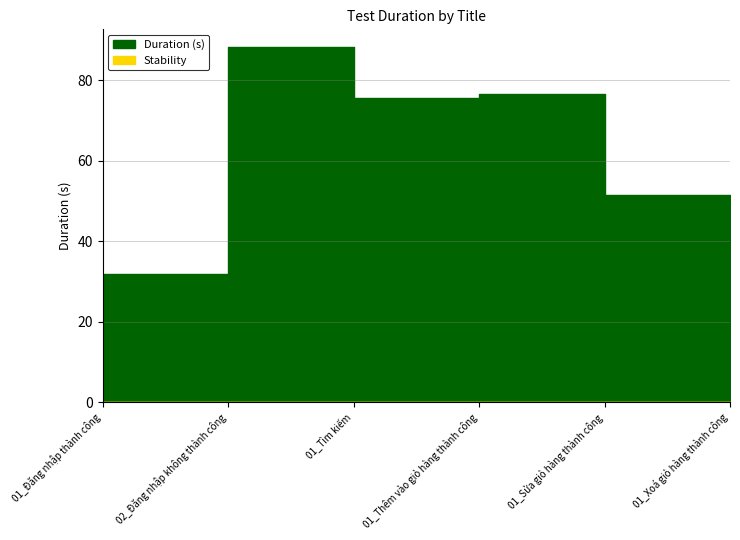

Does the chart have visible grid lines?

Yes